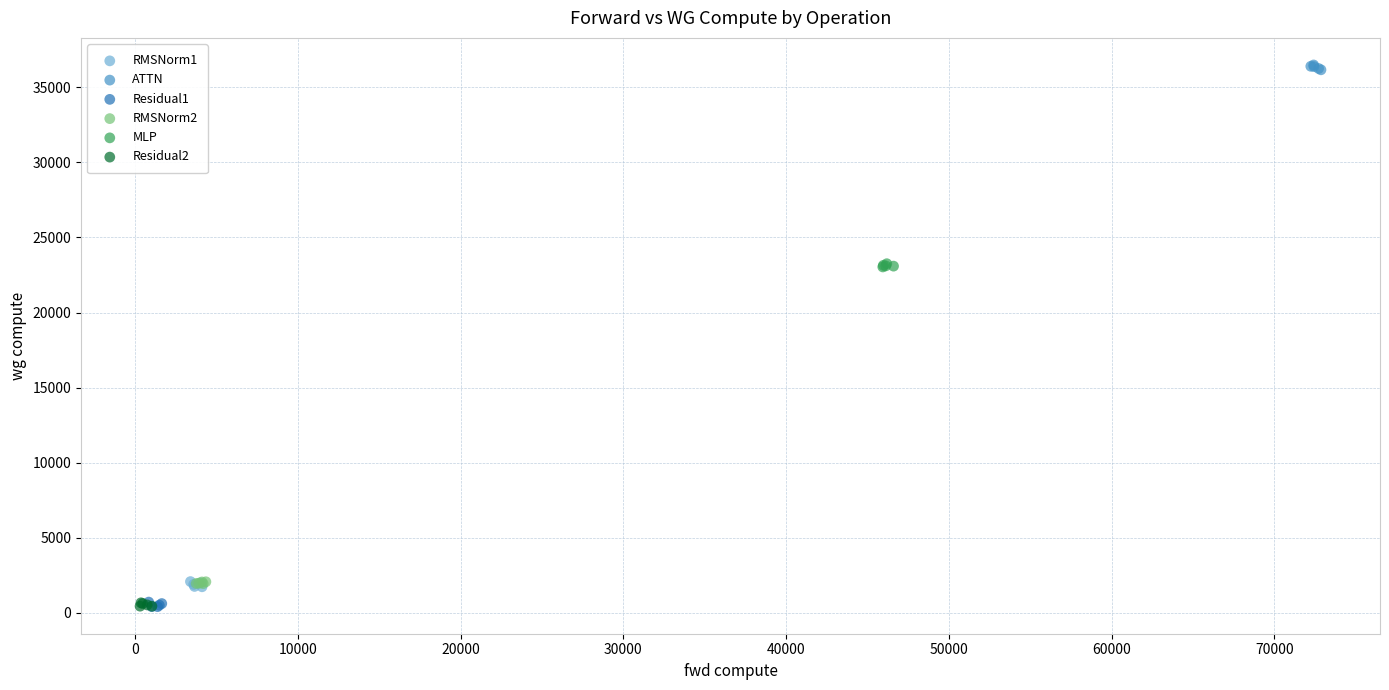

Which series reaches the maximum Y coordinate?

ATTN